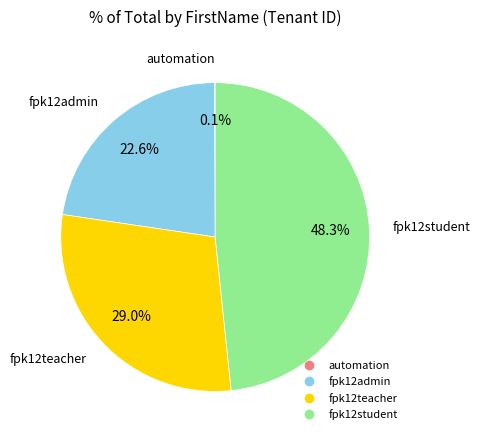

Is there any slice that represents more than half of the pie?

No